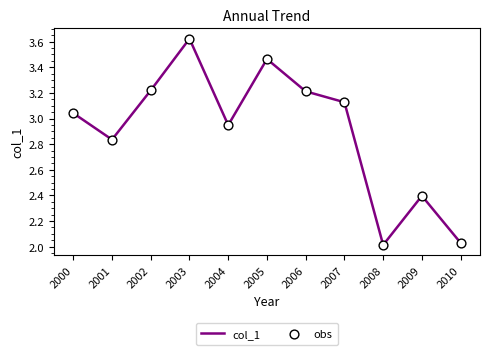

What is the ratio of the value at 2008 to the value at 2000?

0.7